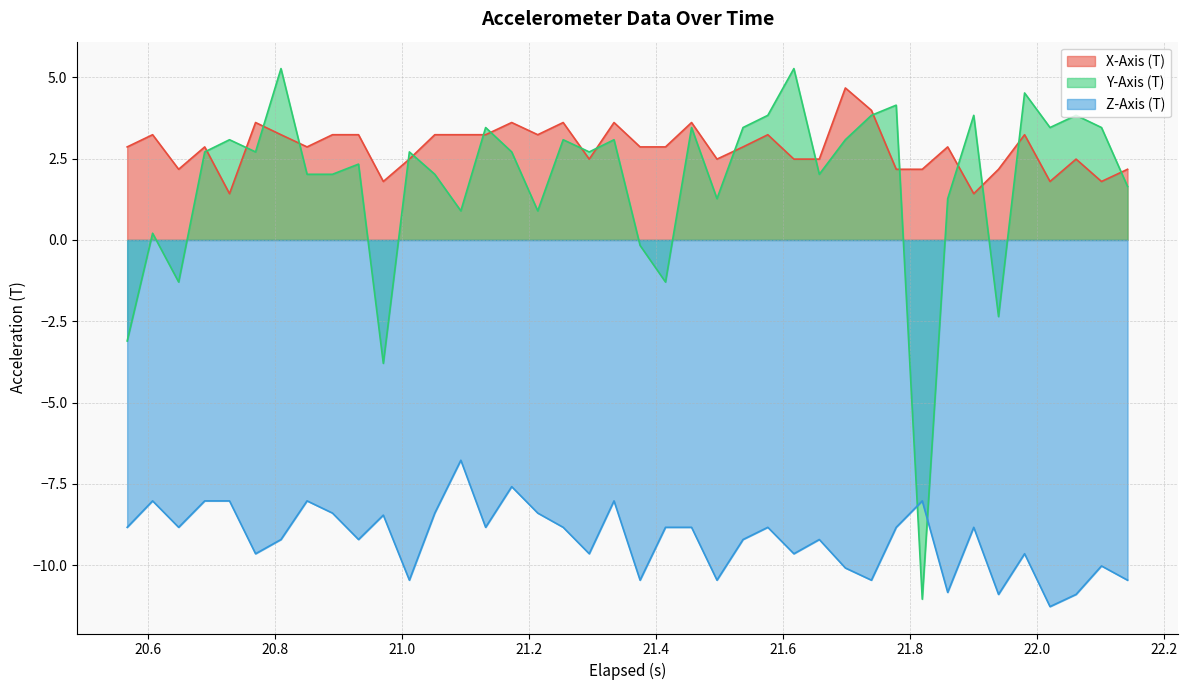

What is the average value of the Y-Axis (T) series?

1.8